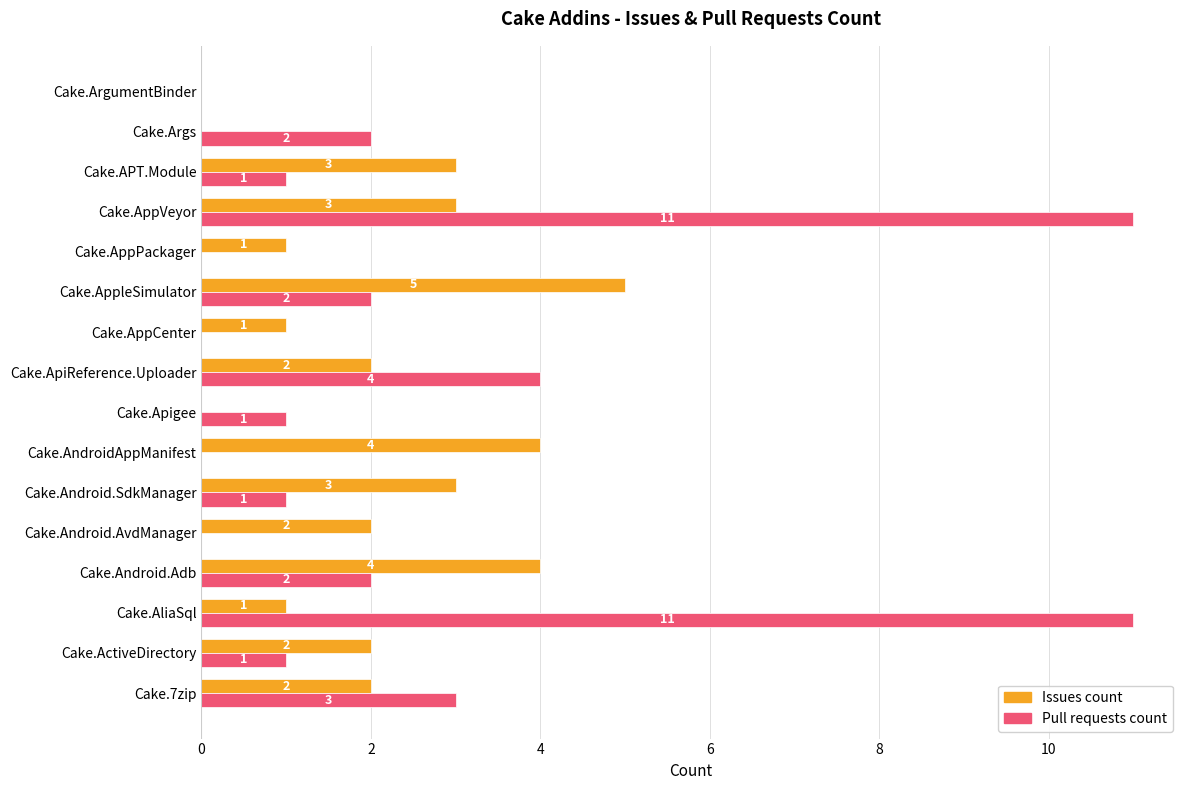

What are all the series names shown in the legend?

Issues count, Pull requests count